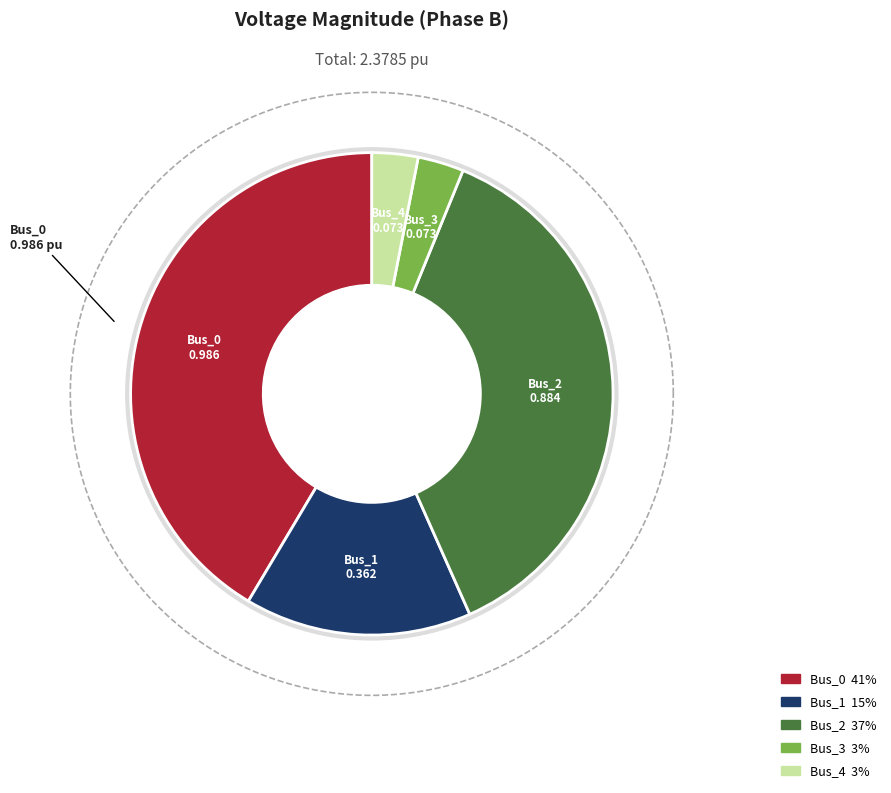

What portion of the pie excludes Bus_2?

62.8%